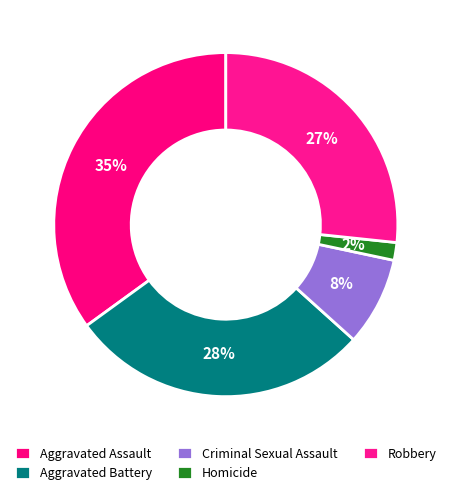

What percentage is the Homicide slice, to the nearest percent?

2%